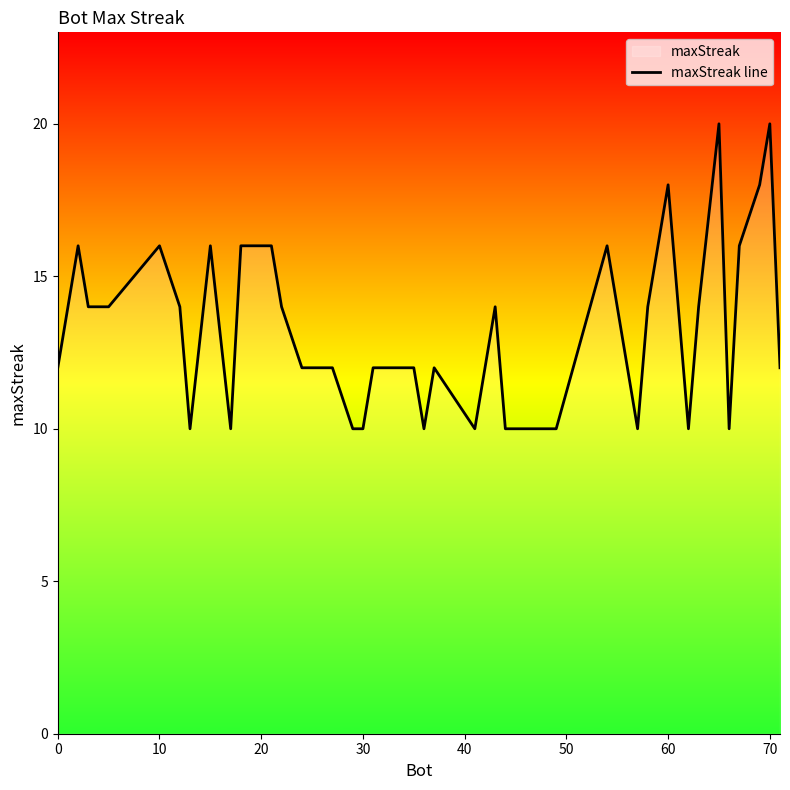

Does the chart display data point markers on the line(s)?

No